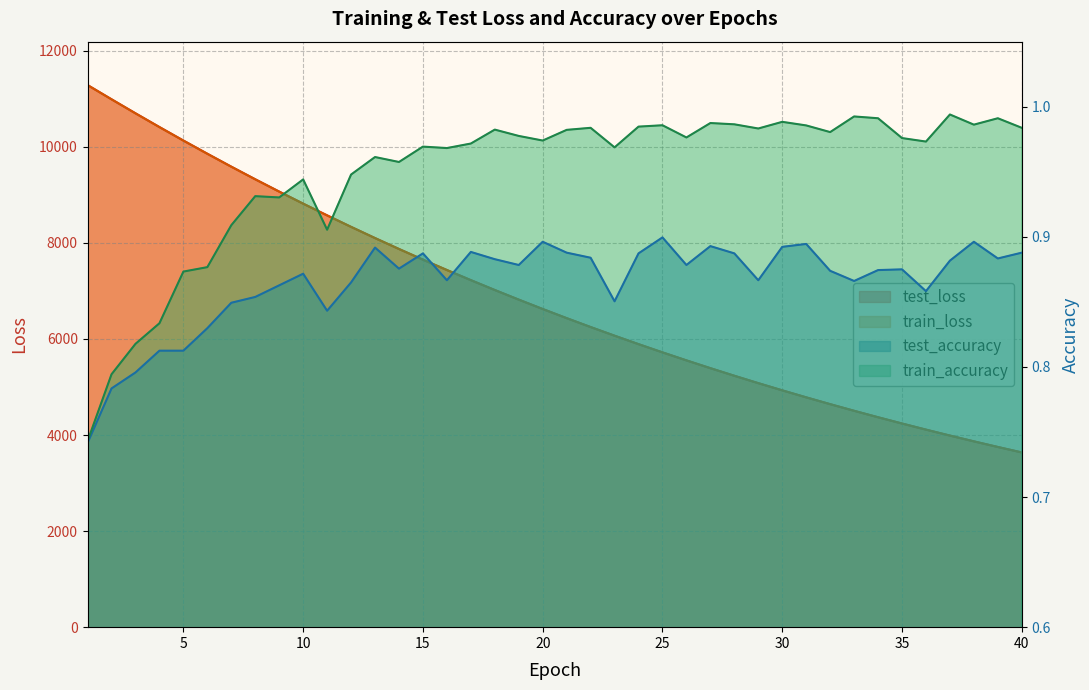

How many values in the train_loss series are below 6623?

20